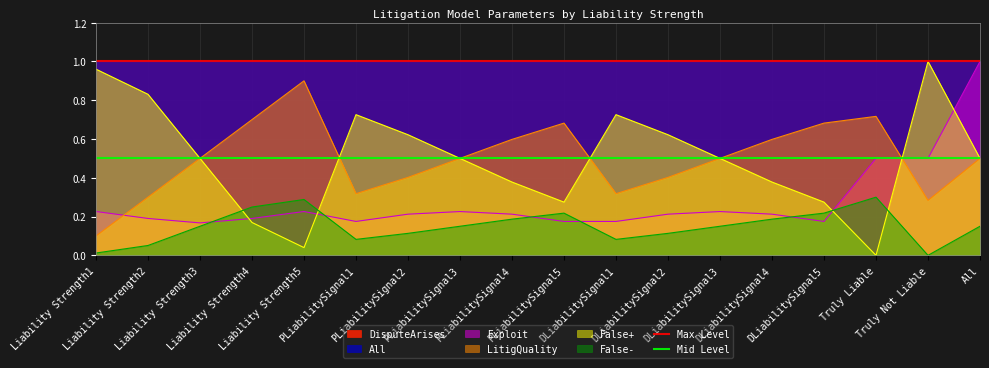

What is the maximum value for LitigQuality?

0.9